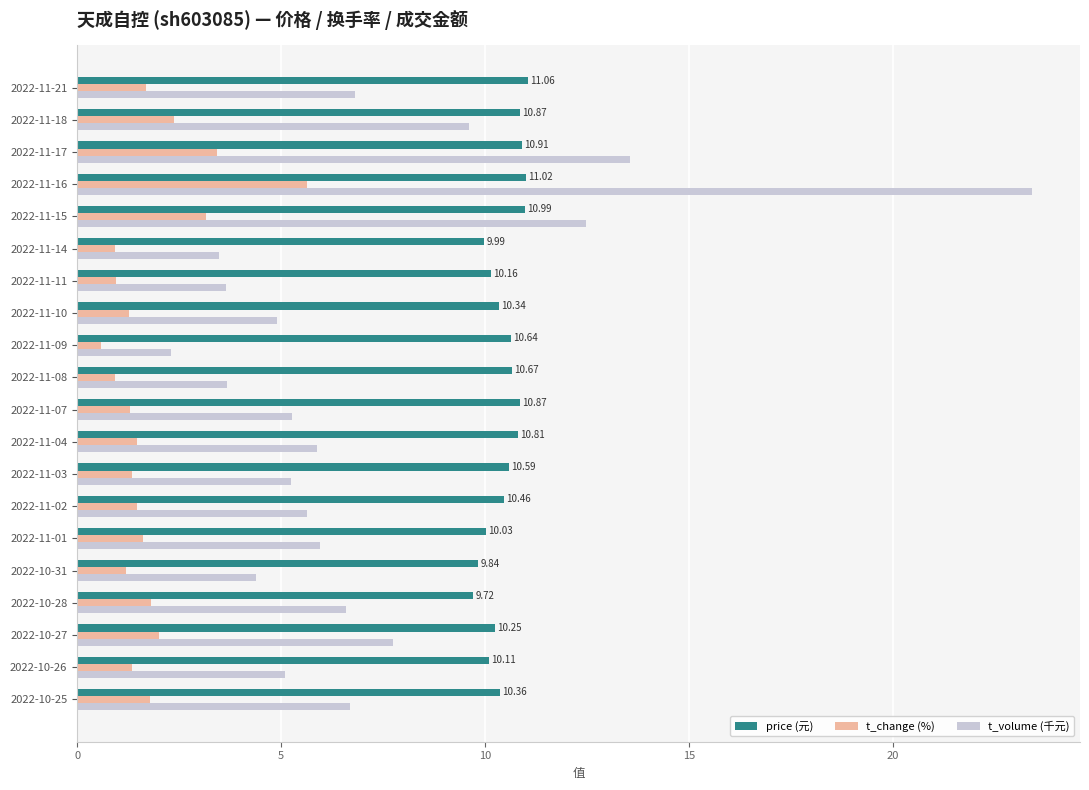

Rank the series by their maximum value, from highest to lowest.

t_volume (千元), price (元), t_change (%)